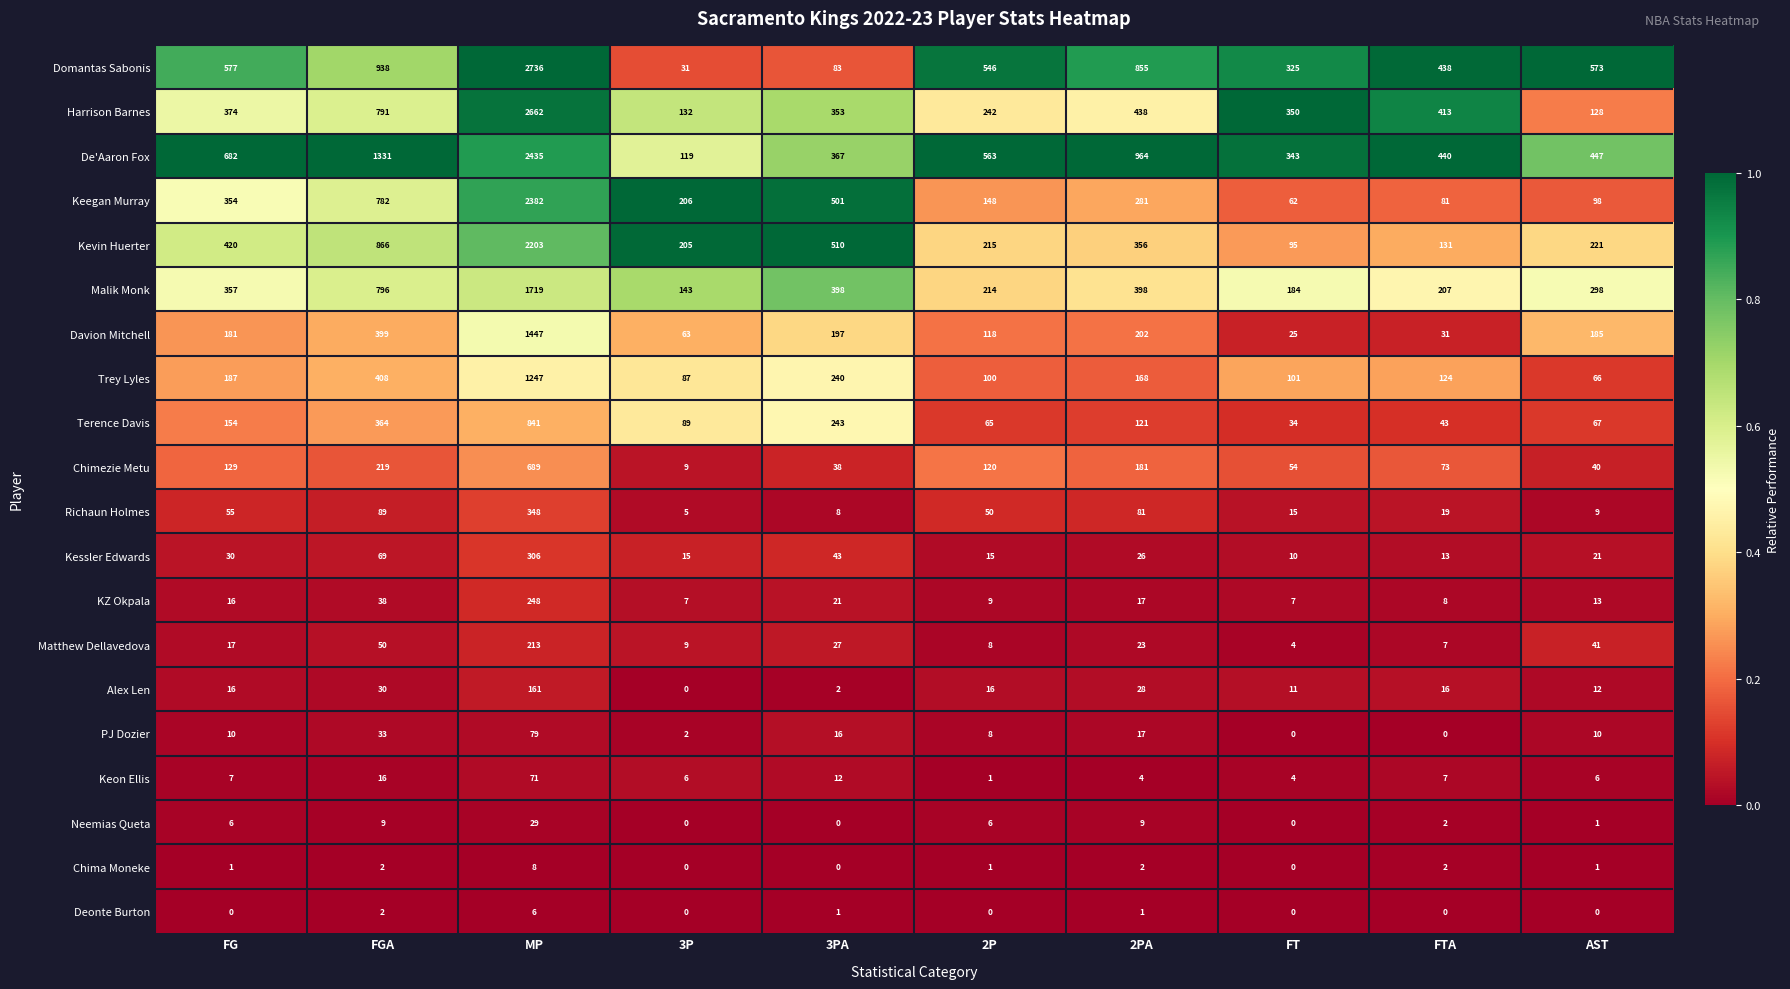

What is the difference between the De'Aaron Fox values at FT and 3P?

224